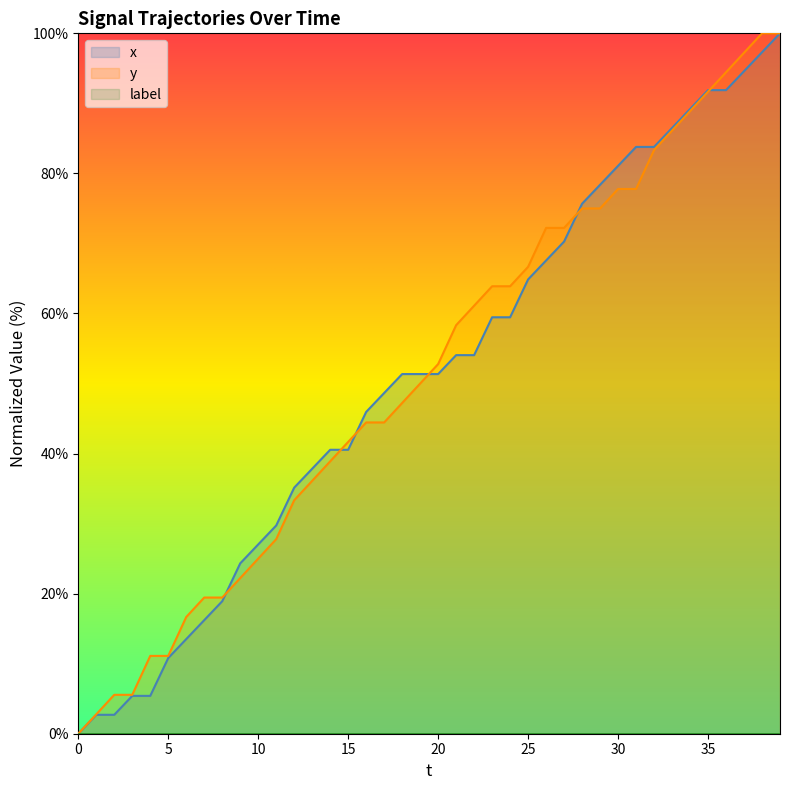

Does the chart display data point markers on the line(s)?

No